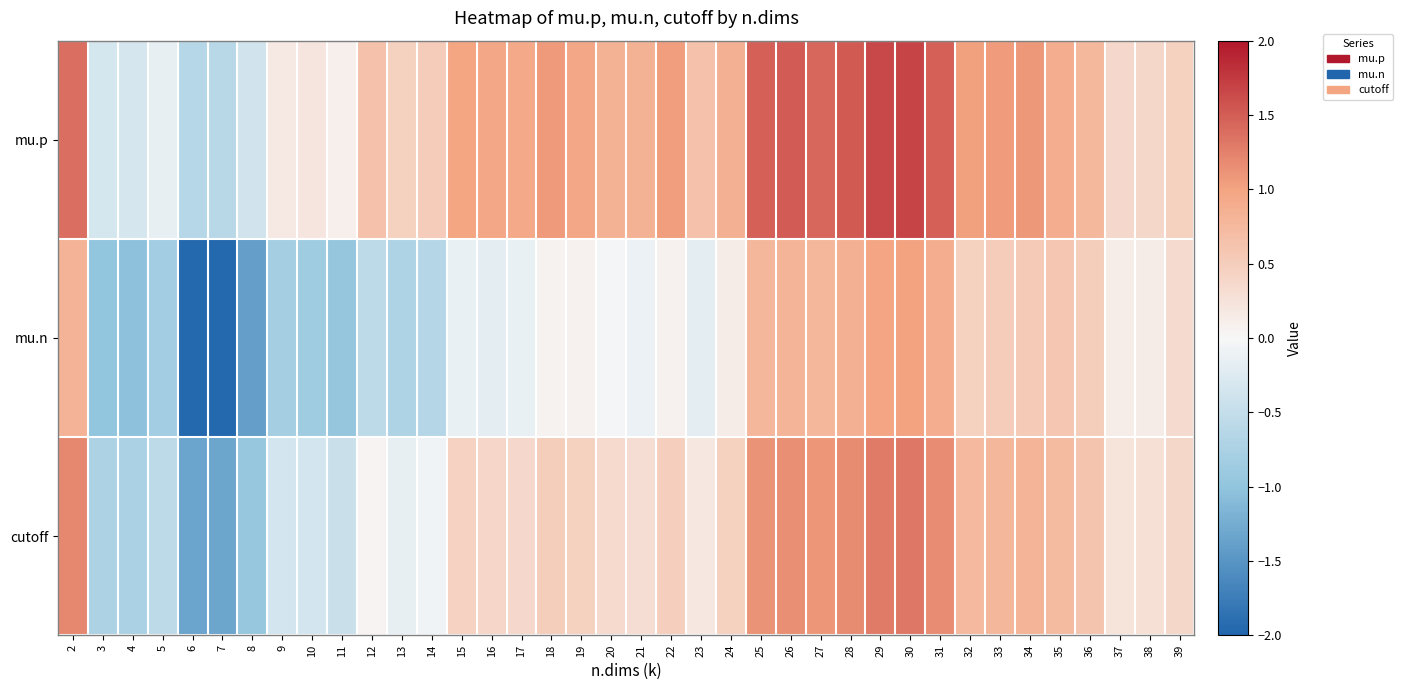

Rank the series by their maximum value, from highest to lowest.

mu.p, cutoff, mu.n